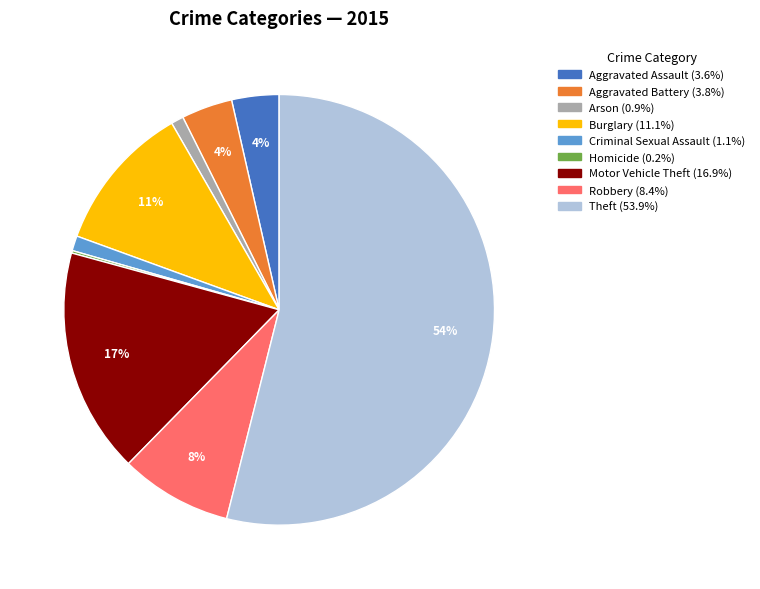

To the nearest percent, what percentage of the pie is Aggravated Assault?

4%